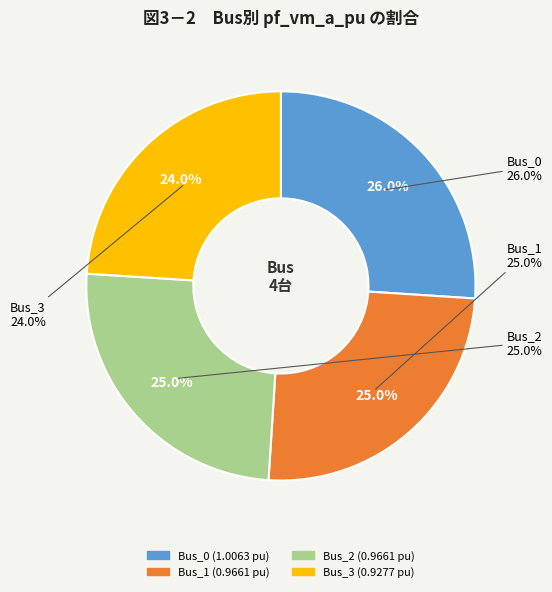

Is there a majority slice in this chart?

No